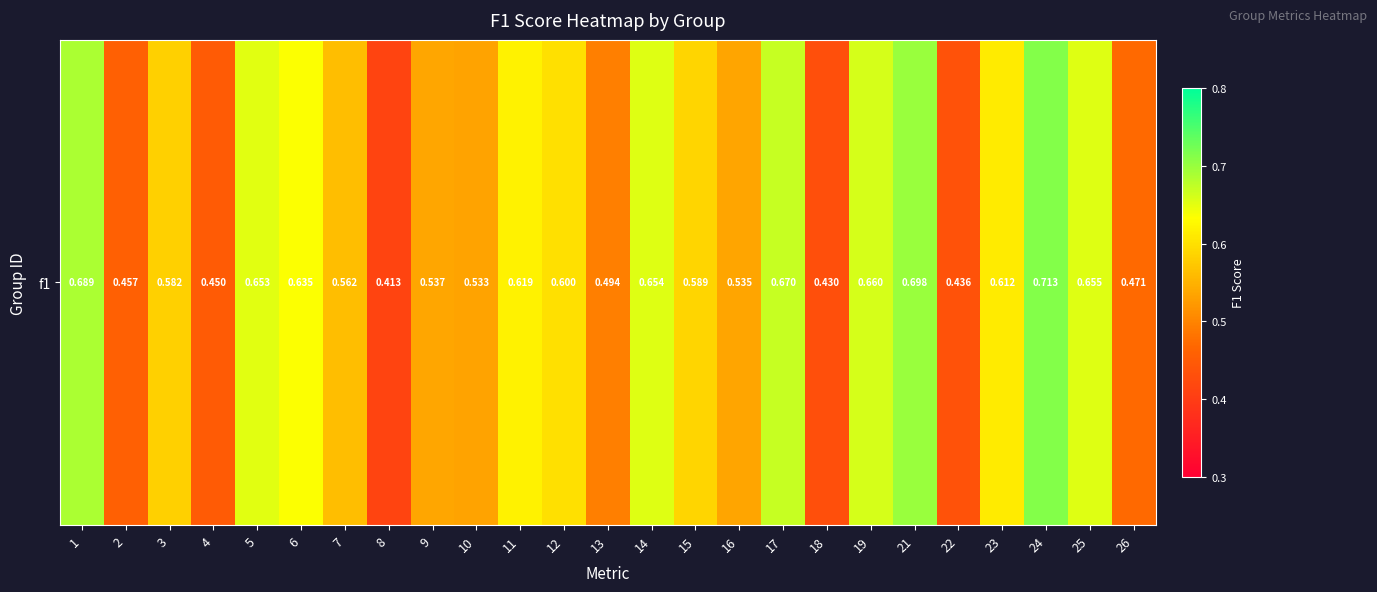

Between 21 and 11, which is larger?

21